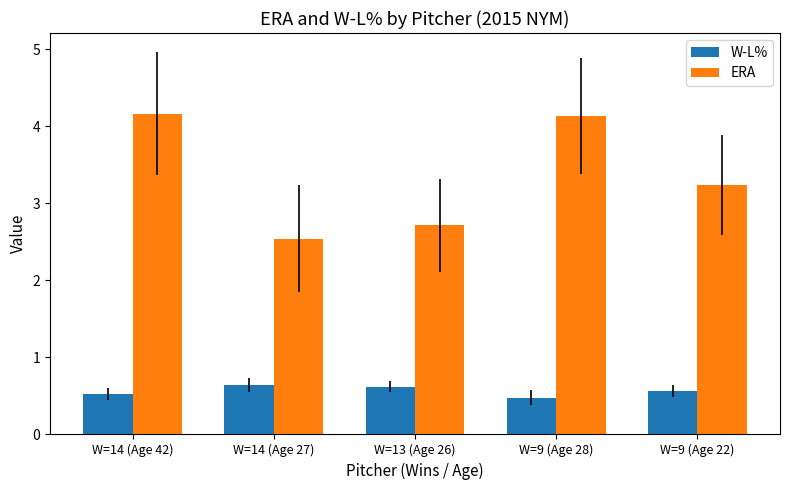

What position from the left is W=13 (Age 26)?

3